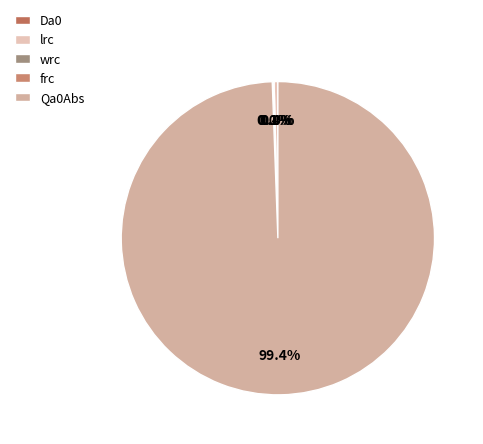

Is it true that wrc is 0% of the pie?

True